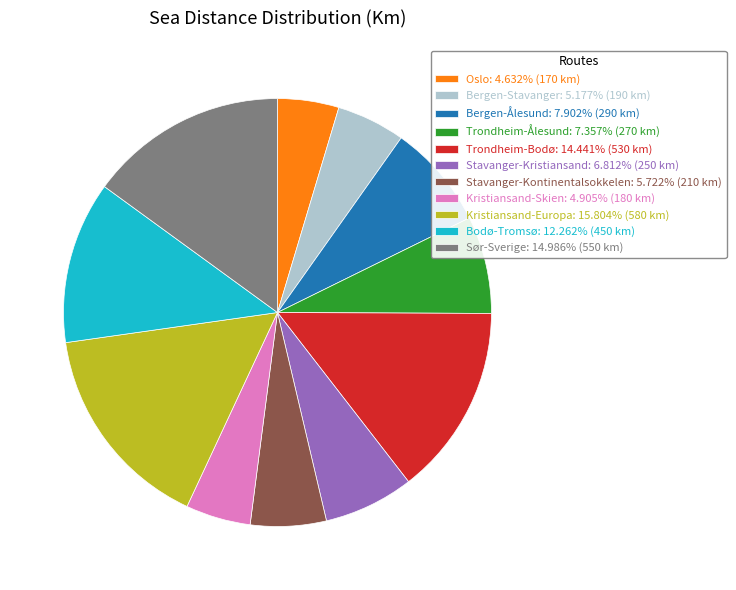

Is it true that Sør-Sverige is 15% of the pie?

True